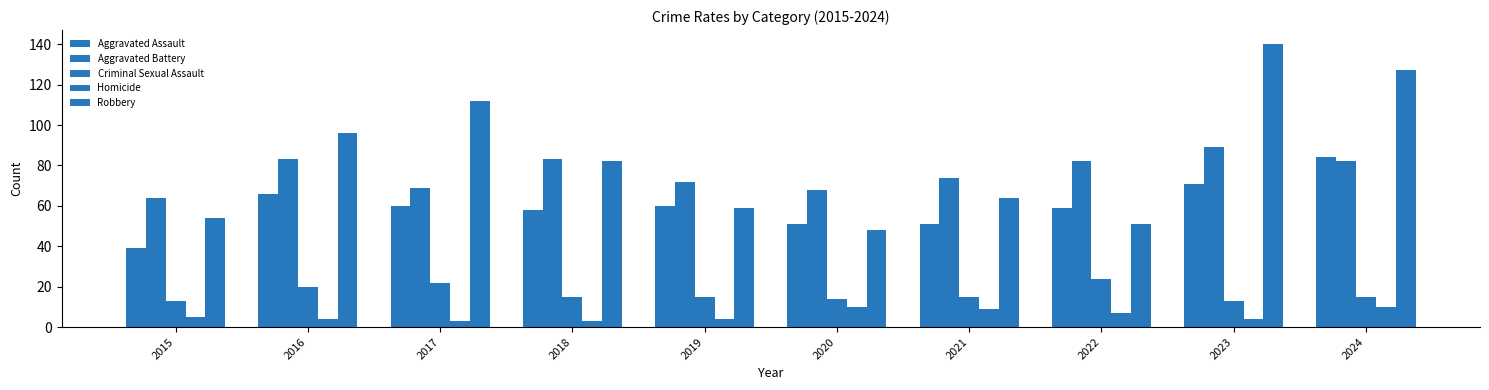

Are the bars horizontal?

No